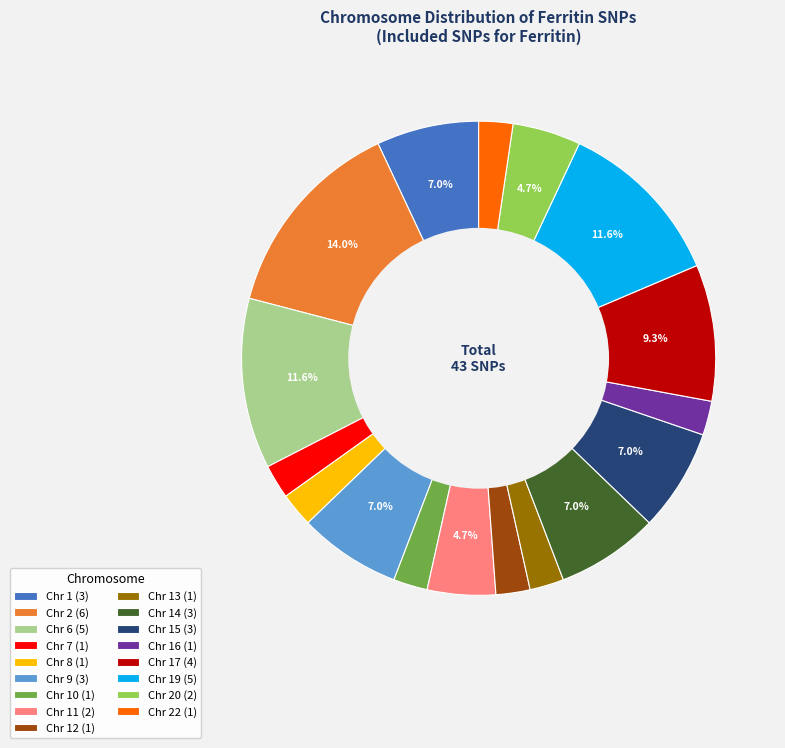

Combined, do Chr 19 (5) and Chr 7 (1) account for over 50%?

No